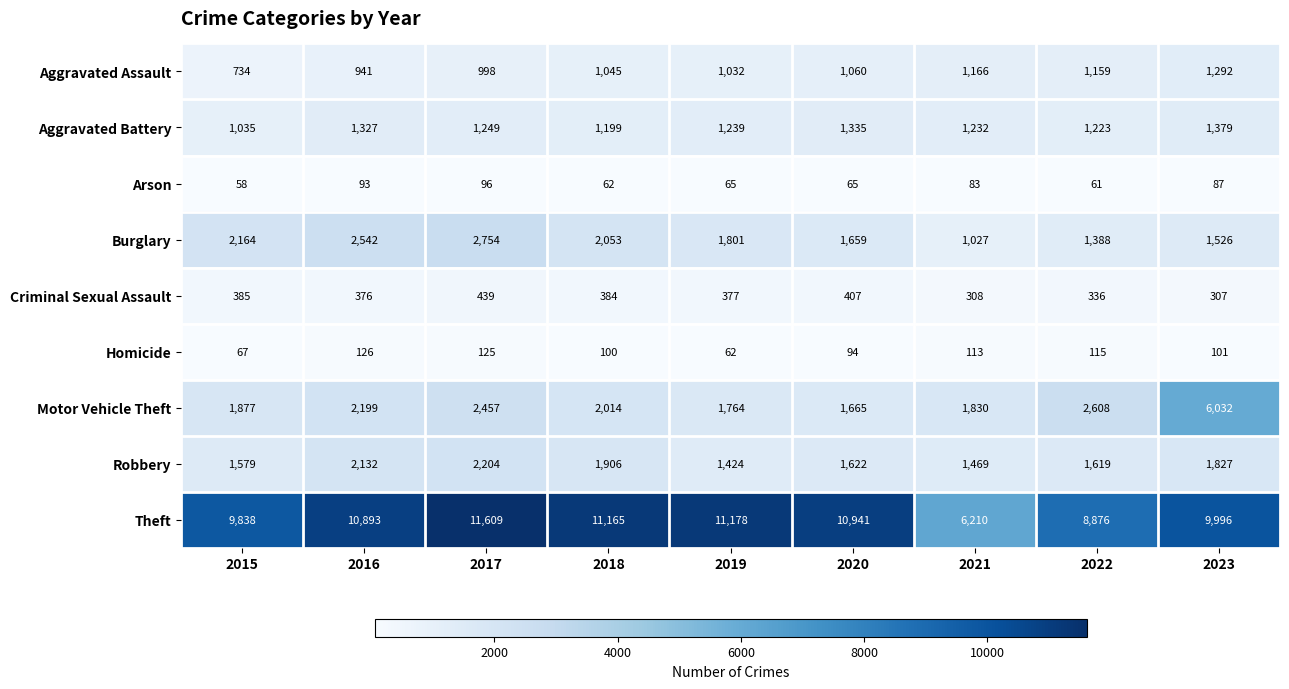

What is the difference between the maximum and minimum values in the Motor Vehicle Theft series?

4367